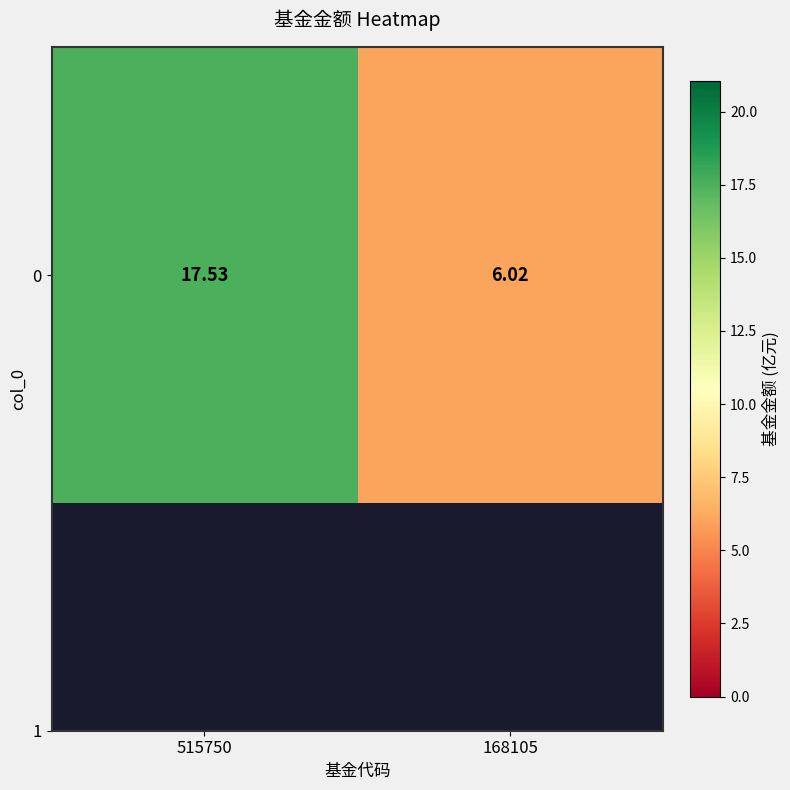

How many data points are above 17?

1